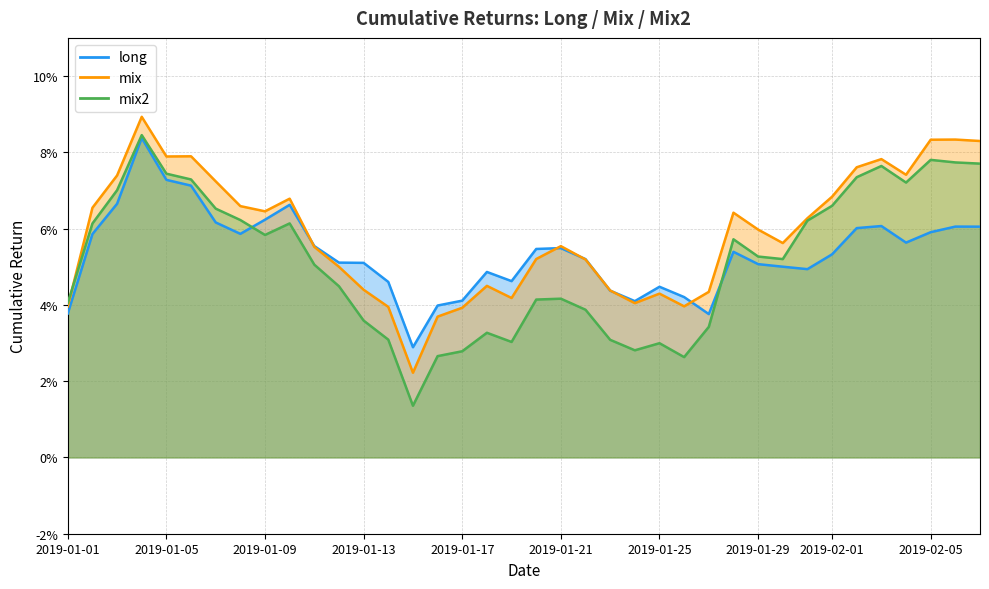

What is the difference between the maximum and minimum values in the mix2 series?

0.1